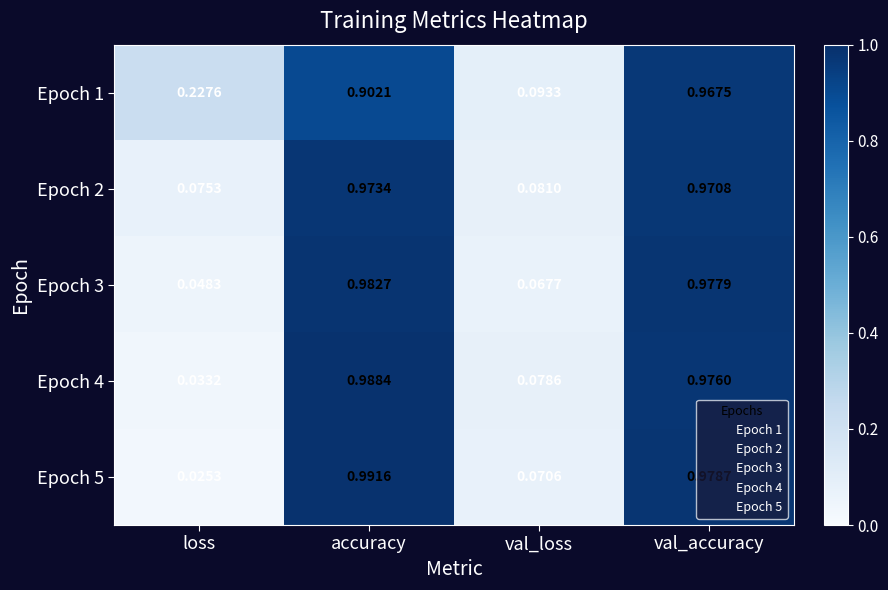

At which label is Epoch 5 closest to 0?

loss